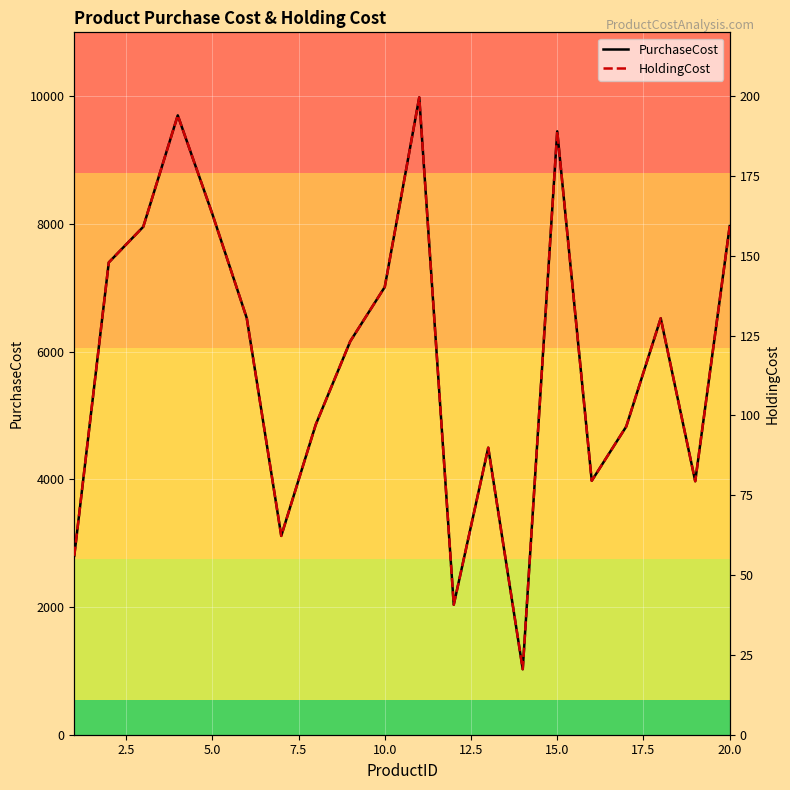

Is this an area chart (filled region under the line)?

No